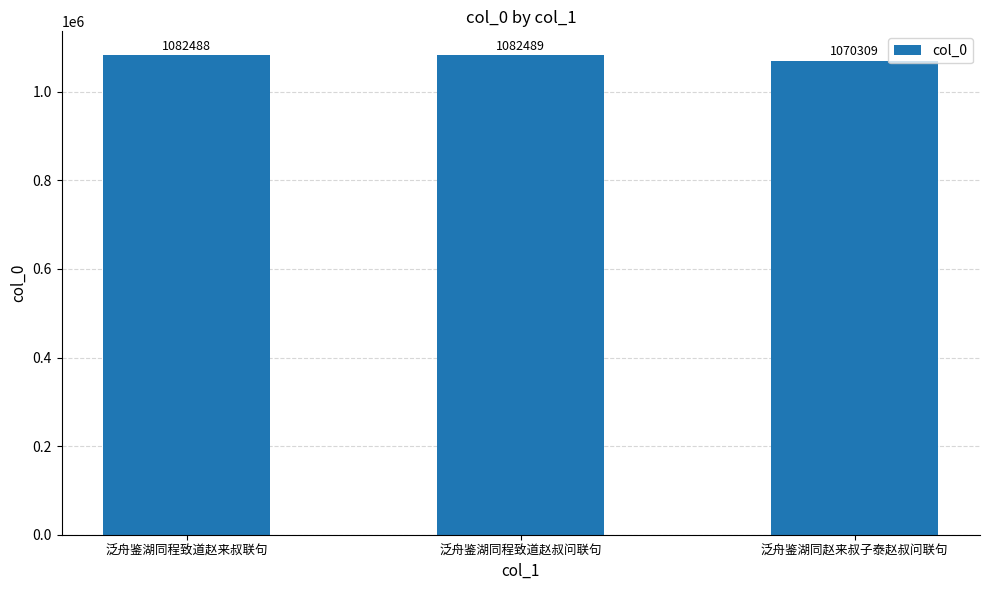

Rank the categories by value from lowest to highest.

泛舟鉴湖同赵来叔子泰赵叔问联句, 泛舟鉴湖同程致道赵来叔联句, 泛舟鉴湖同程致道赵叔问联句